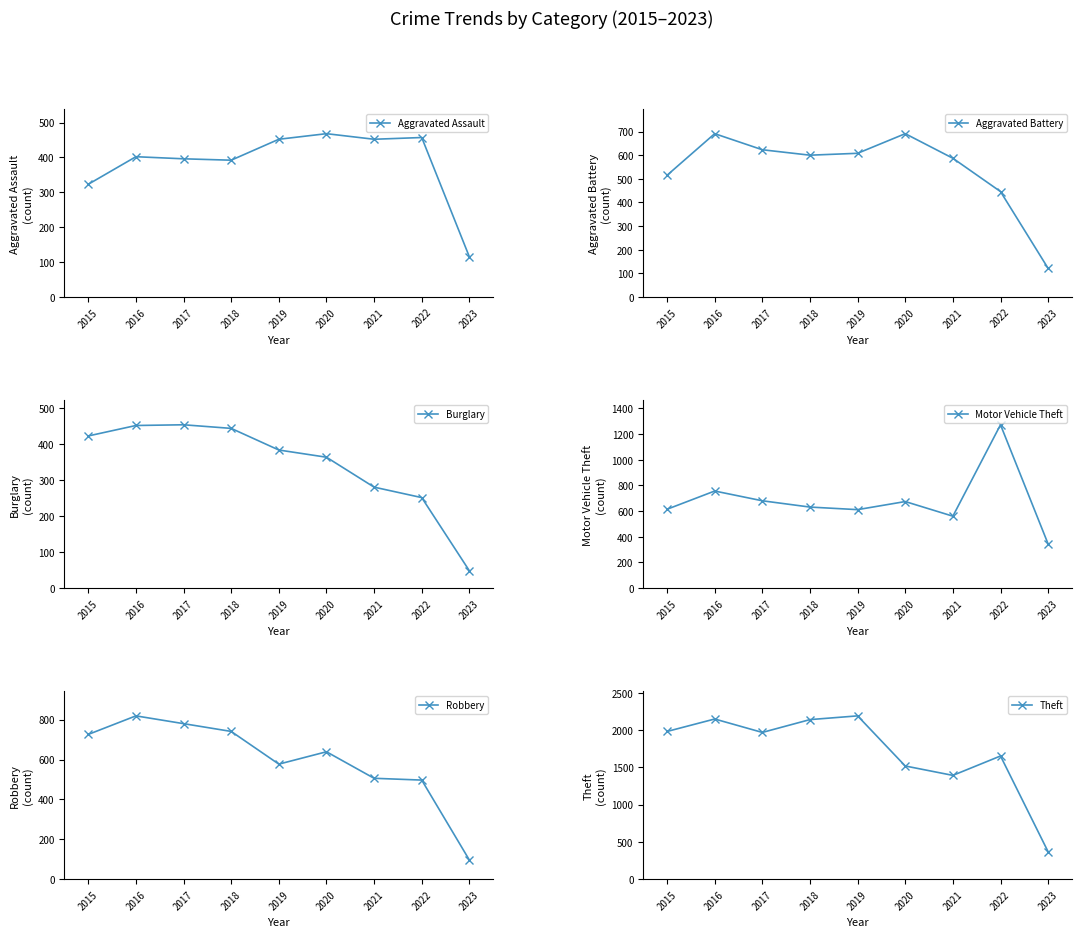

Reading right to left, list all the values displayed in this chart.

Aggravated Assault: 115	457	452	468	452	392	396	402	323
Aggravated Battery: 121	446	587	691	608	600	623	691	515
Burglary: 48	251	280	363	383	443	453	451	422
Motor Vehicle Theft: 343	1272	560	674	611	631	680	756	614
Robbery: 96	497	506	639	577	741	780	819	726
Theft: 367	1652	1392	1518	2190	2140	1968	2148	1981